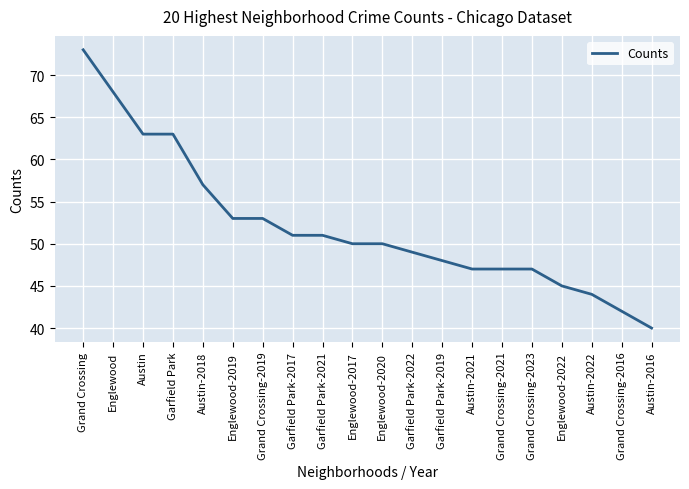

Approximately how many times larger is the value at Englewood-2019 compared to Austin-2021?

1.1